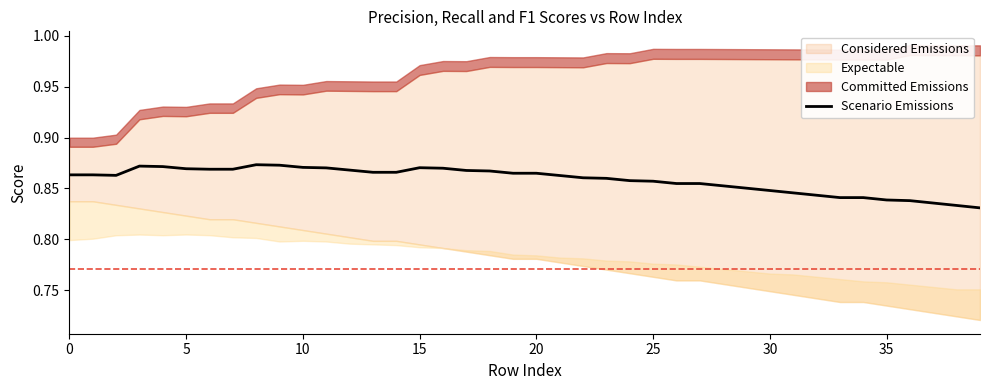

What is the sum of the values at 38 and 37?

1.7